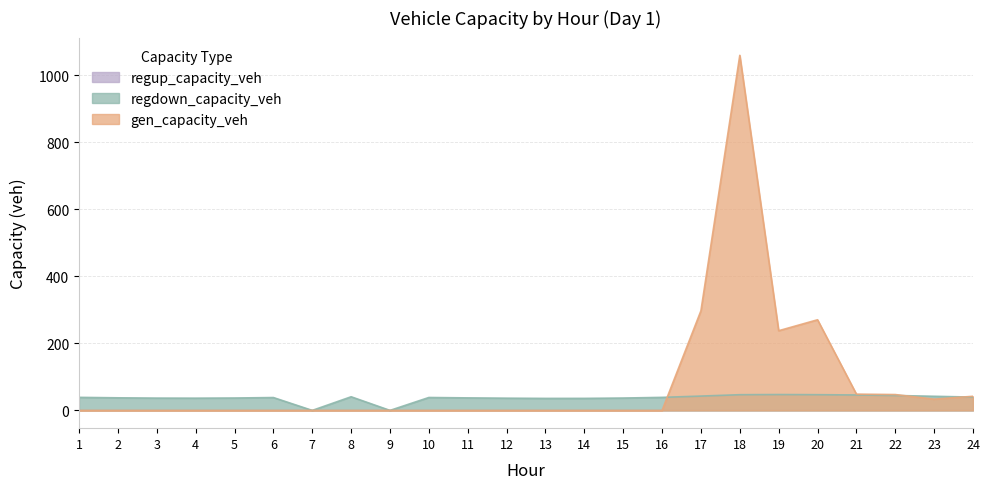

Between which two adjacent categories do gen_capacity_veh and regdown_capacity_veh first intersect?

16 and 17